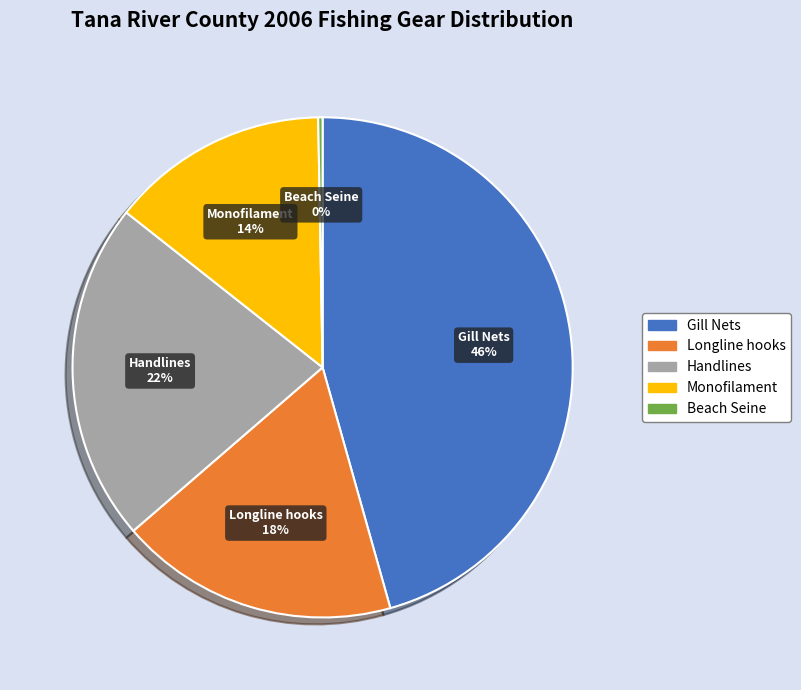

To the nearest percent, what is the average slice percentage?

20%